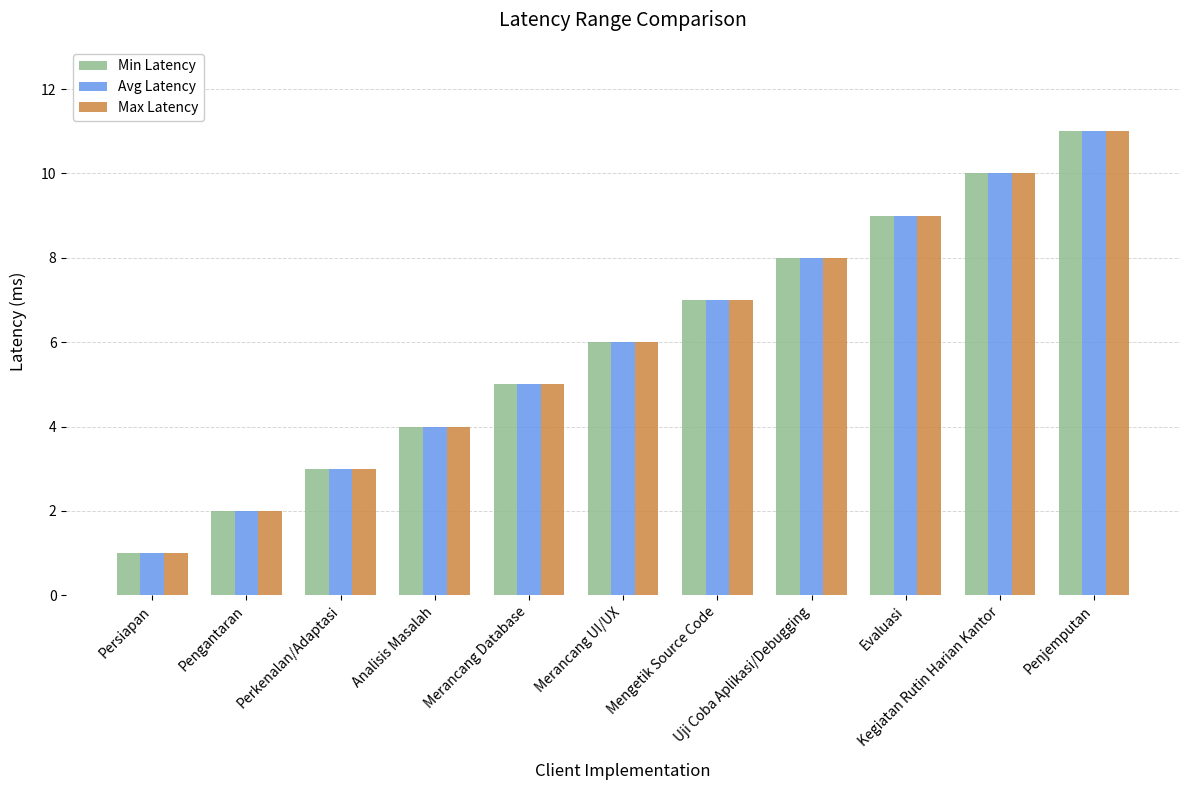

What is the label of the 8th bar from the right?

Analisis Masalah